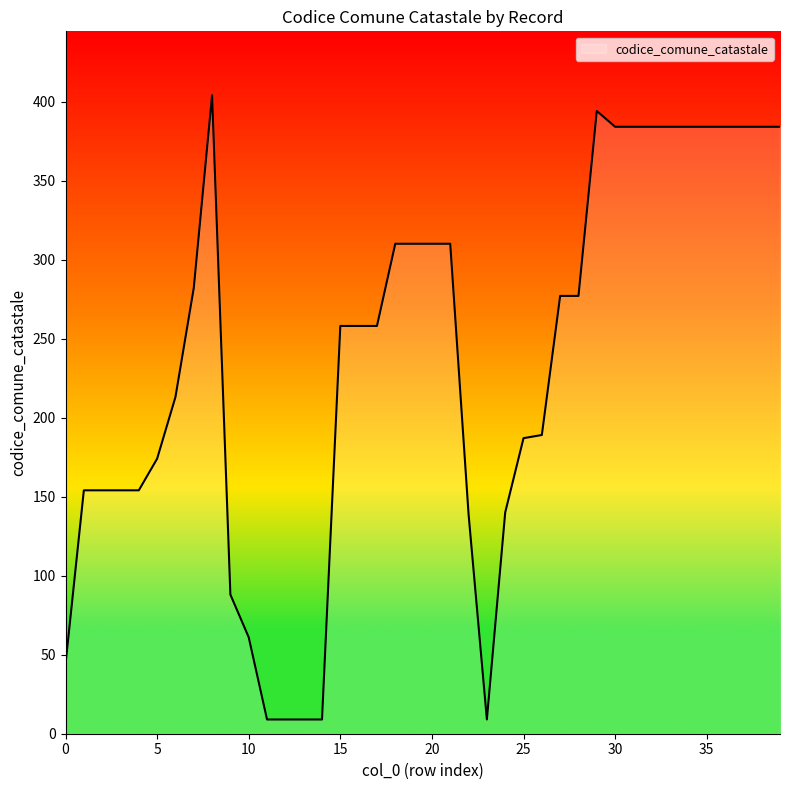

What is the greatest value displayed?

404